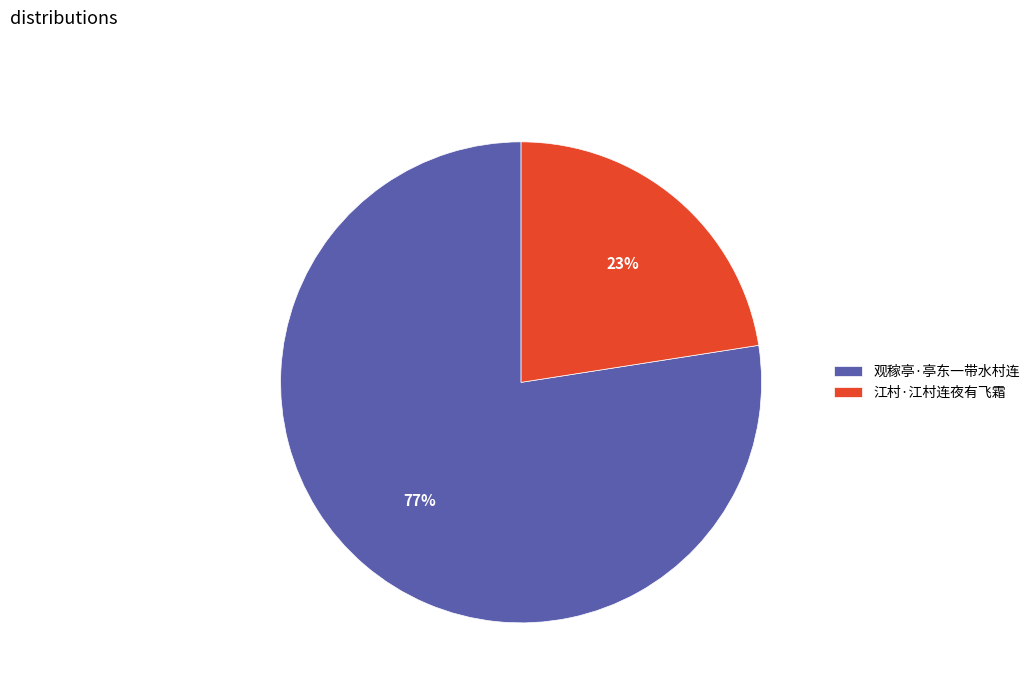

Which slice represents more than half of the pie?

观稼亭·亭东一带水村连